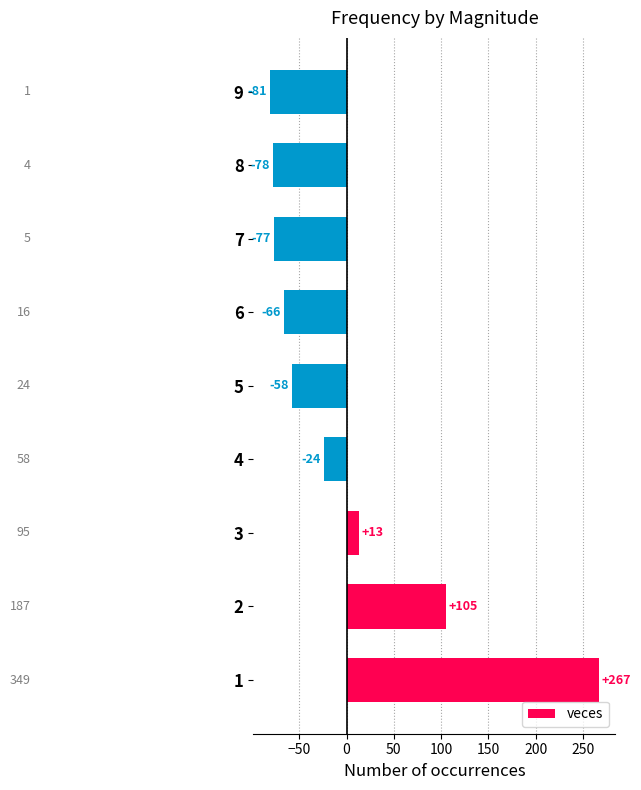

Does the chart contain any negative values?

Yes